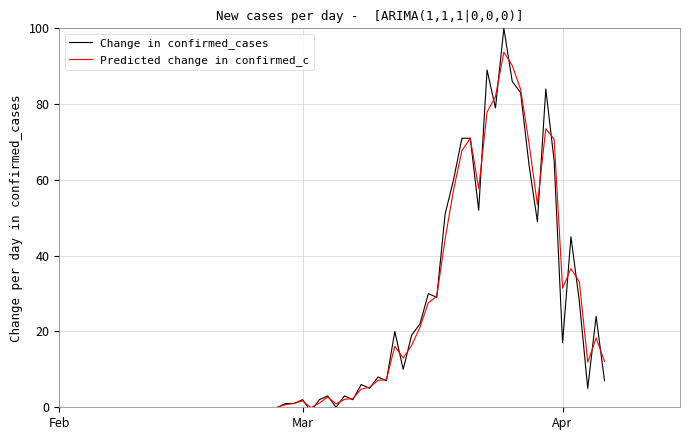

Which series has the largest range (max minus min)?

Change in confirmed_cases